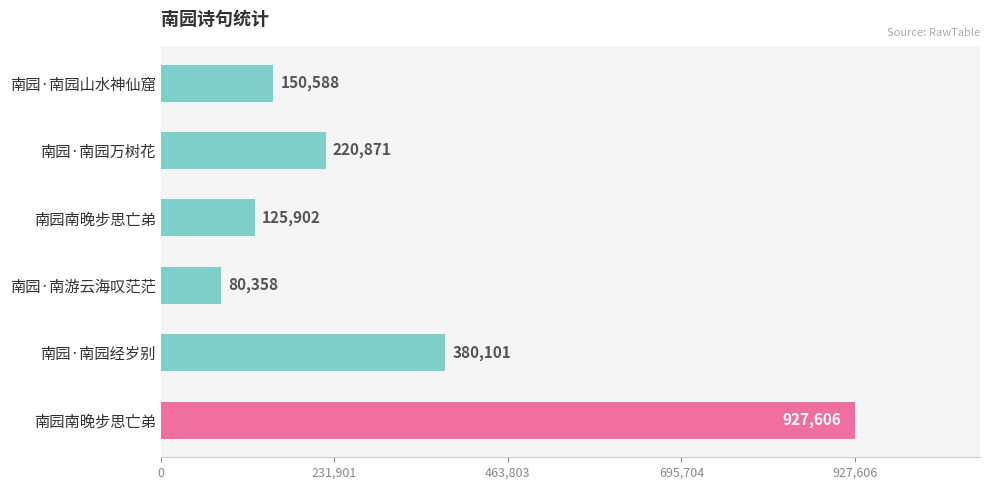

What is the average value?

314238